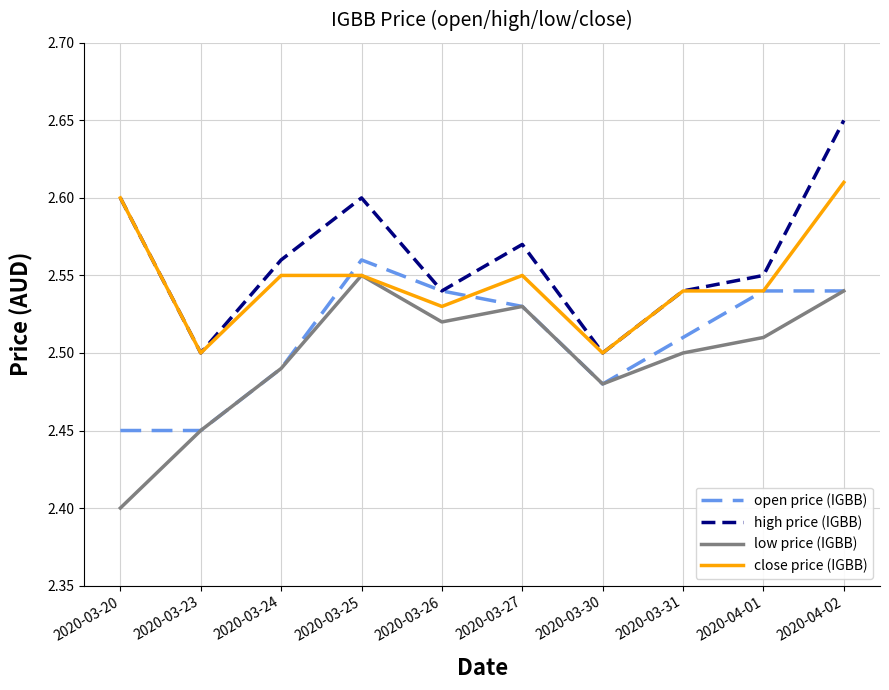

Is this an area chart (filled region under the line)?

No